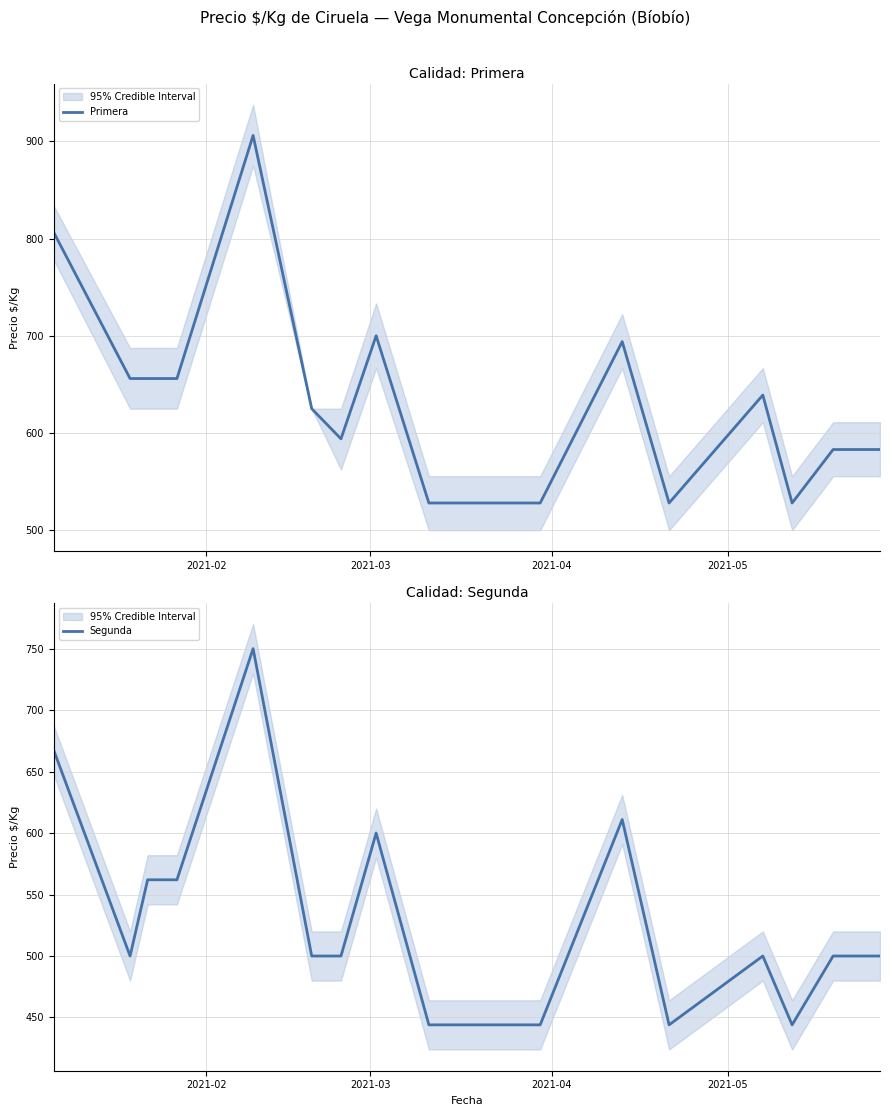

What is the lowest value of the Segunda series?

444